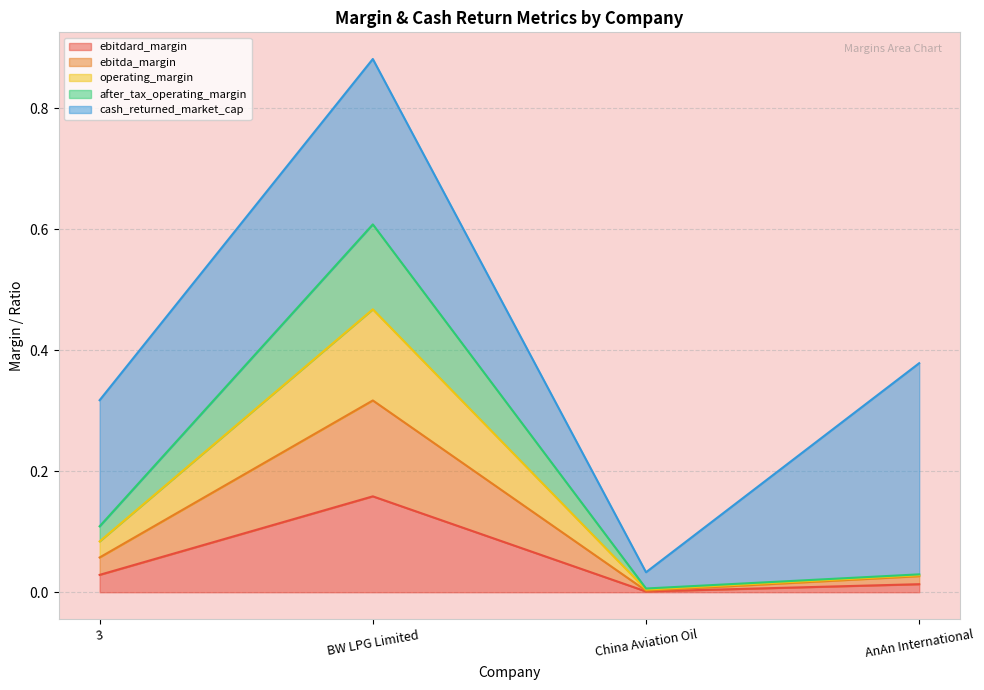

Which series changed the most between BW LPG Limited and AnAn International?

operating_margin